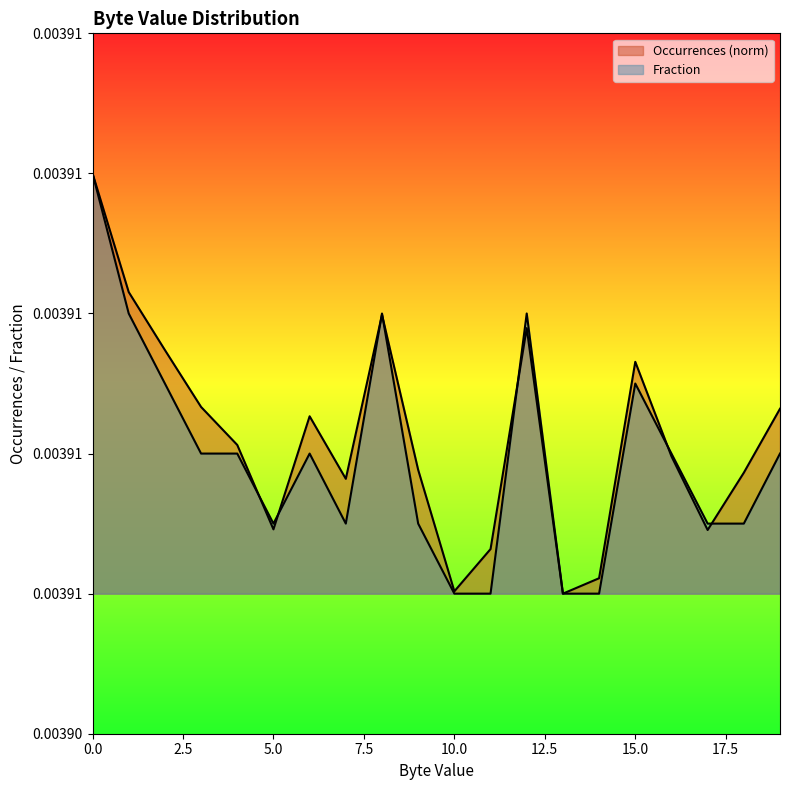

True or false: Occurrences has a value of 0.0 at 19.

True